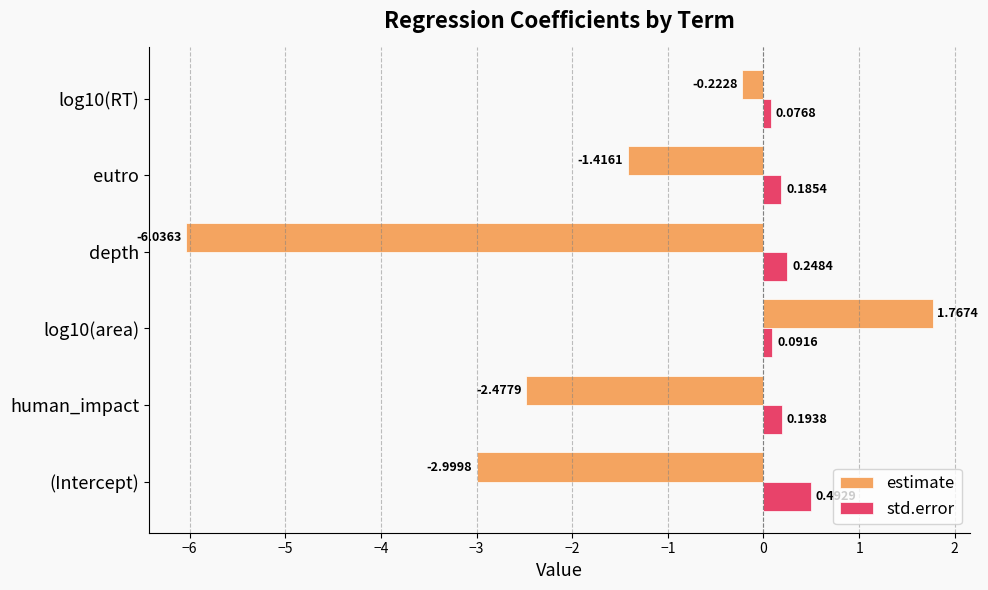

How many data points does each series have?

6